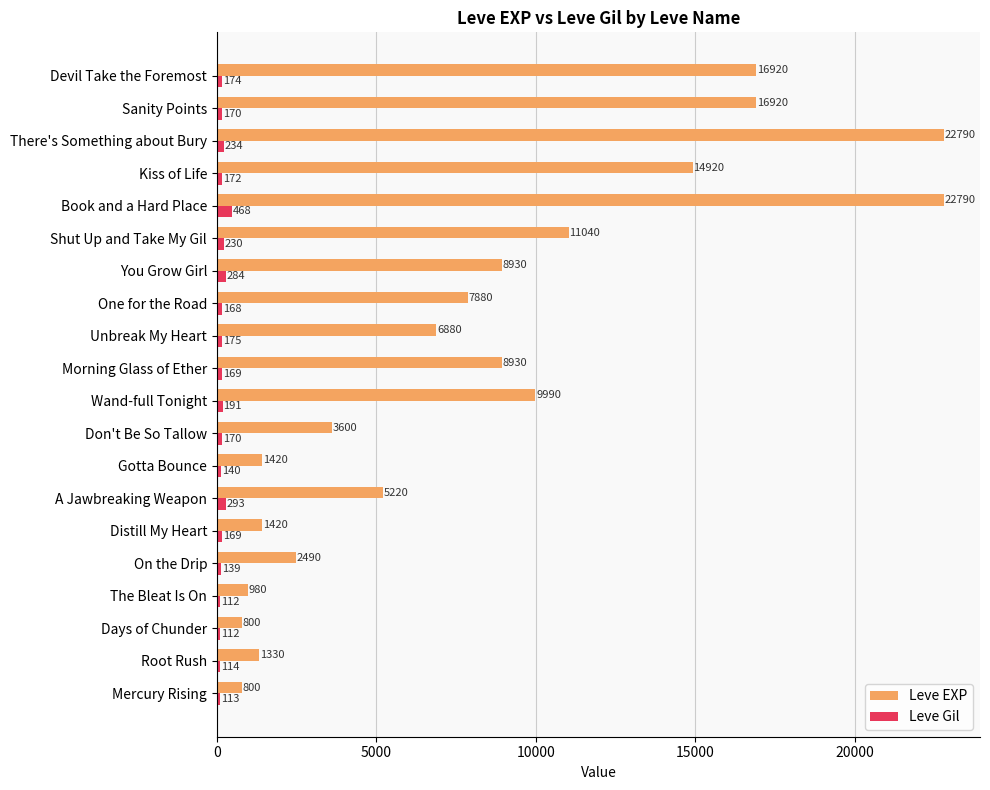

What is the difference between the second highest and minimum values in the Leve Gil series?

181